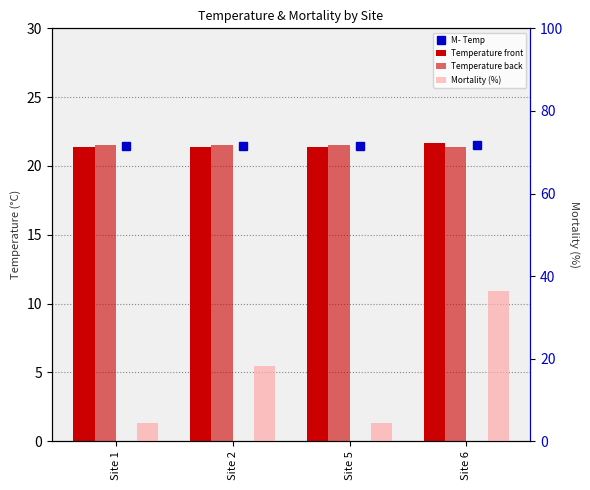

List the series in order of their peak value, lowest first.

Temperature back, M- Temp, Temperature front, Mortality (%)